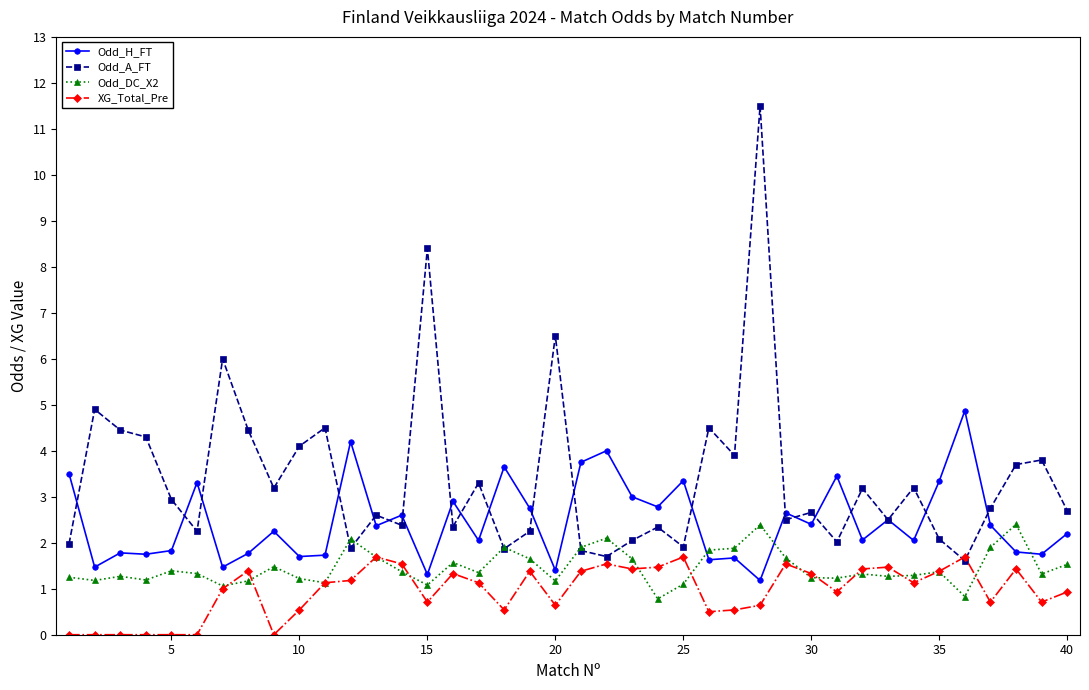

True or false: Odd_H_FT and XG_Total_Pre cross at least once.

False